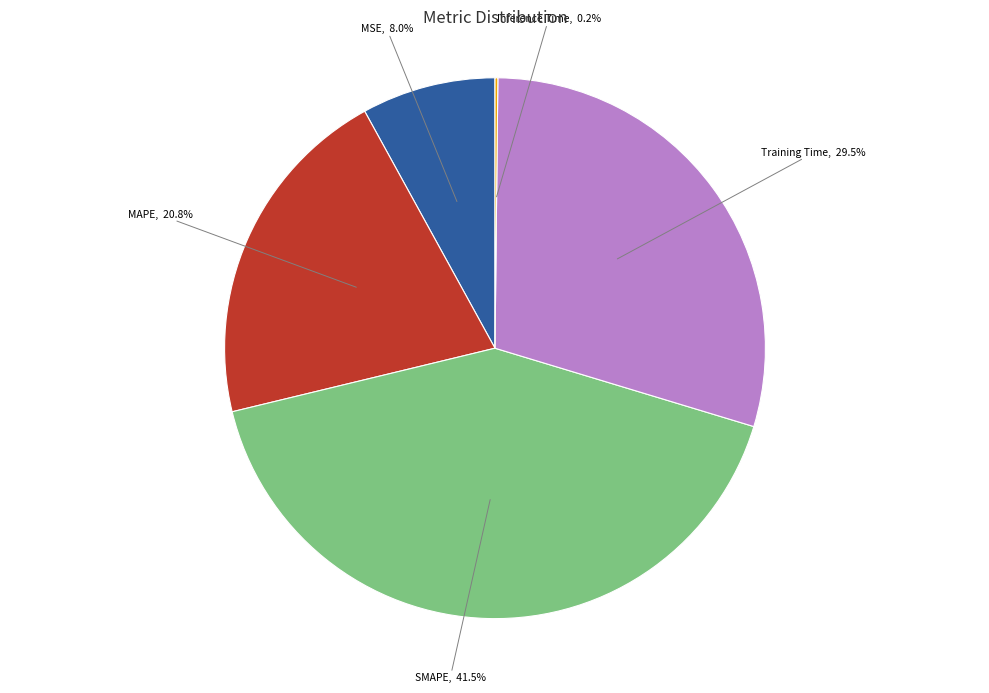

What is the ratio of the value at SMAPE to the value at MAPE?

2.0